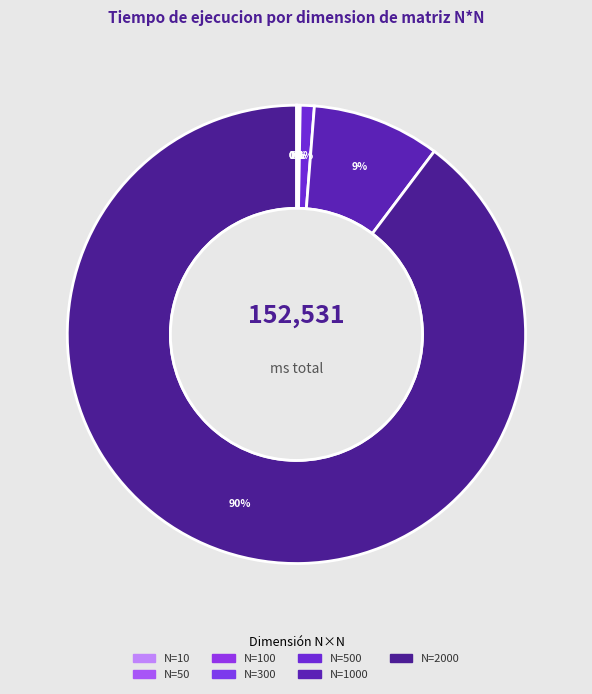

How many segments does this pie chart have?

7